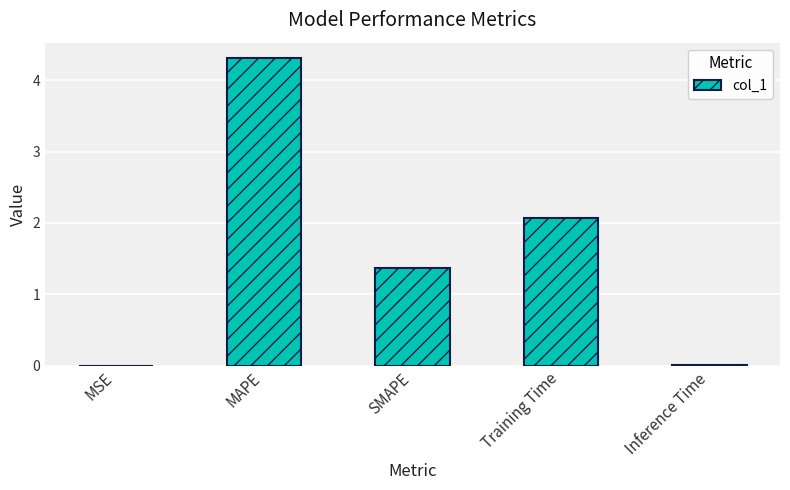

What is the sum of all values?

7.8